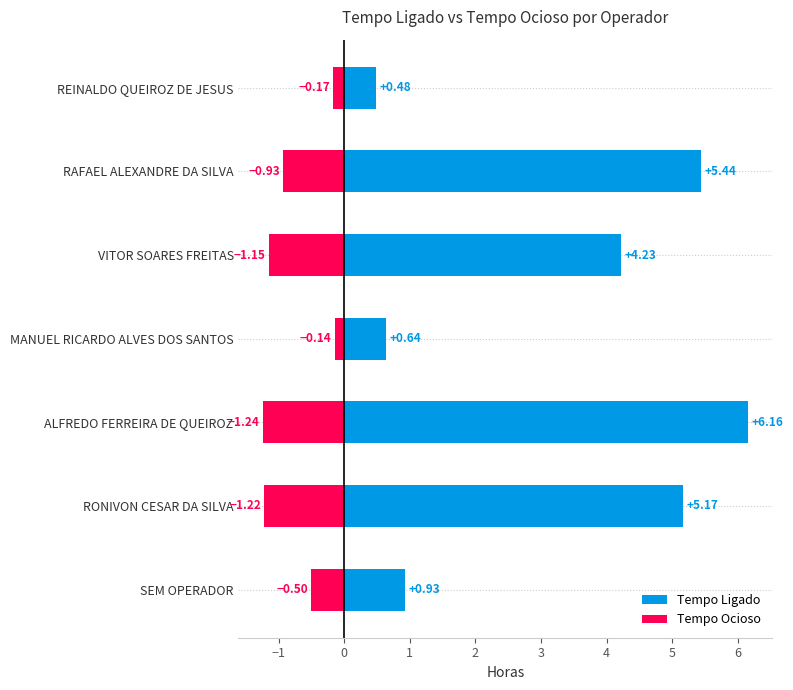

Is the value of Tempo Ocioso at 3 greater than the value of Tempo Ligado at 0?

No